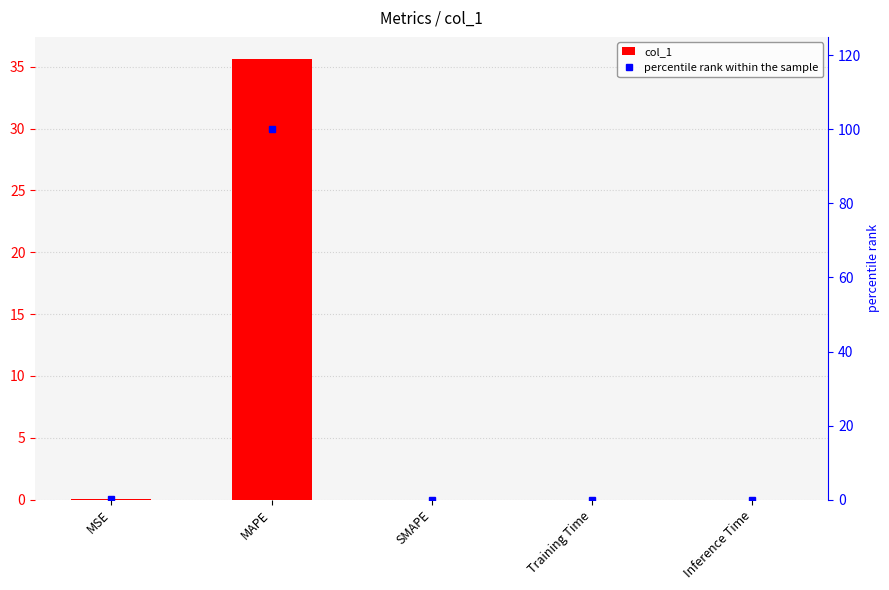

What is the average value of the percentile rank within the sample series?

20.0